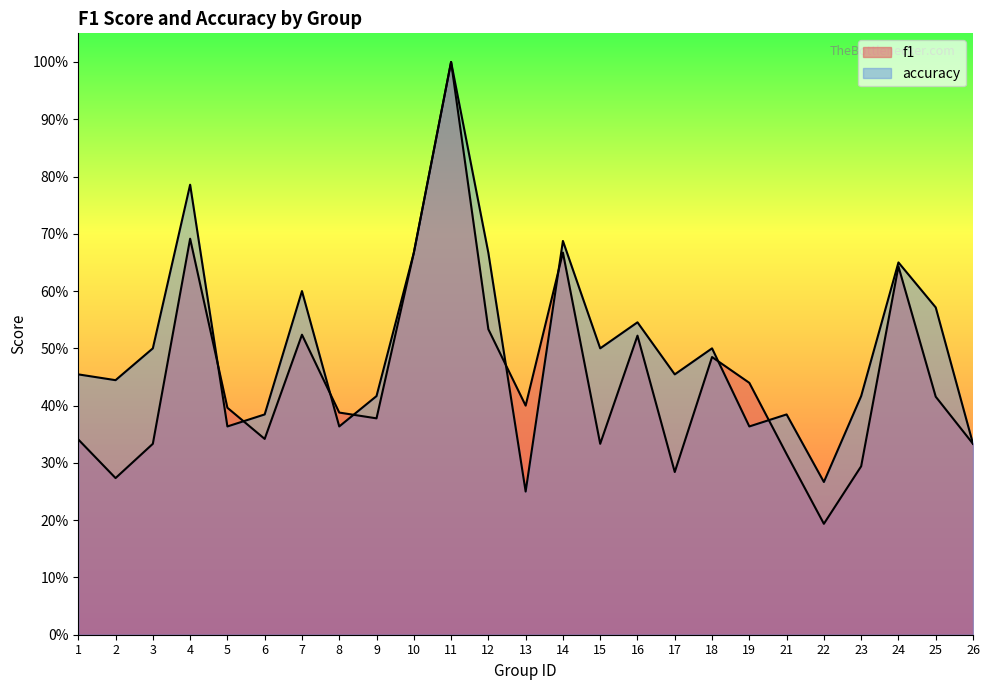

Rank the series at 15 from lowest to highest value.

f1, accuracy